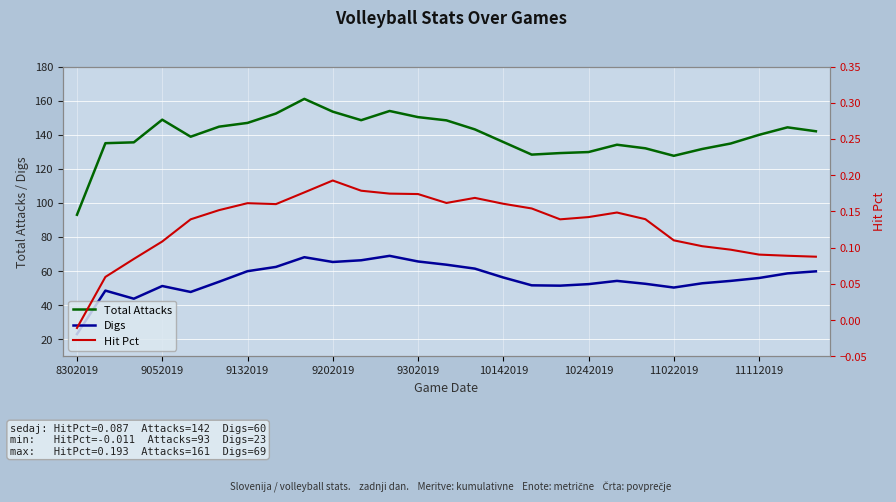

Where does the Total Attacks series first go above 139?

9052019